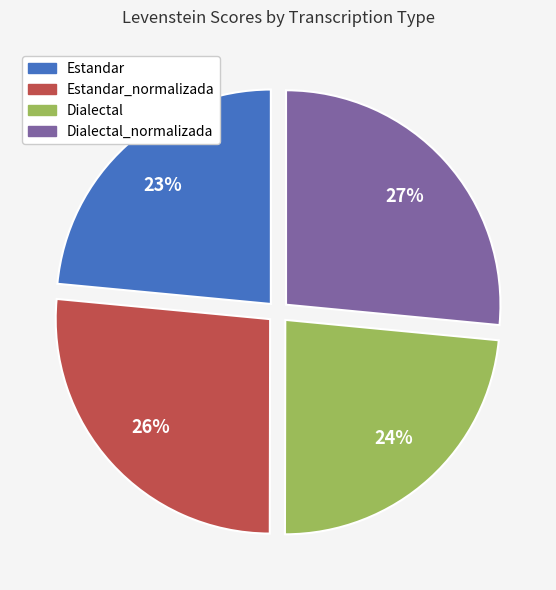

How many slices are in this pie chart?

4